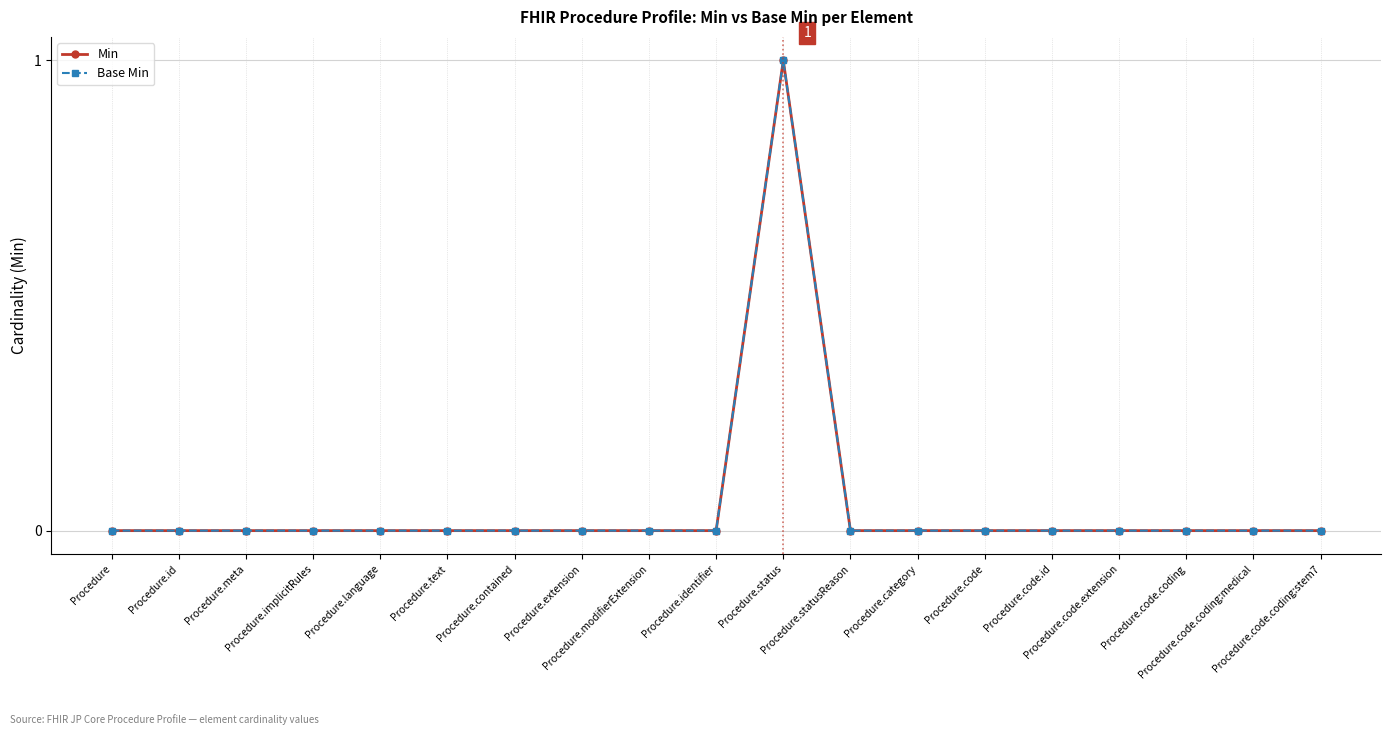

Where is the first local maximum for Min?

Procedure.status